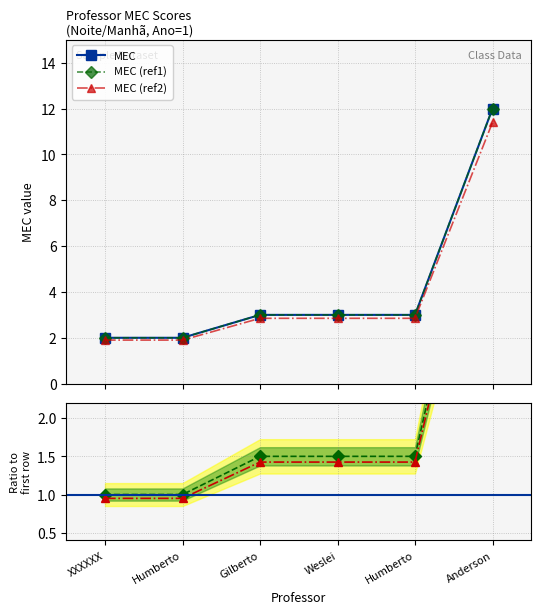

Reading right to left, what are all the values shown in this chart?

MEC: Anderson=12.0	Humberto=3.0	Weslei=3.0	Gilberto=3.0	Humberto=2.0	XXXXXX=2.0
MEC (ref1): Anderson=6.0	Humberto=1.5	Weslei=1.5	Gilberto=1.5	Humberto=1.0	XXXXXX=1.0
MEC (ref2): Anderson=5.7	Humberto=1.4	Weslei=1.4	Gilberto=1.4	Humberto=0.9	XXXXXX=0.9